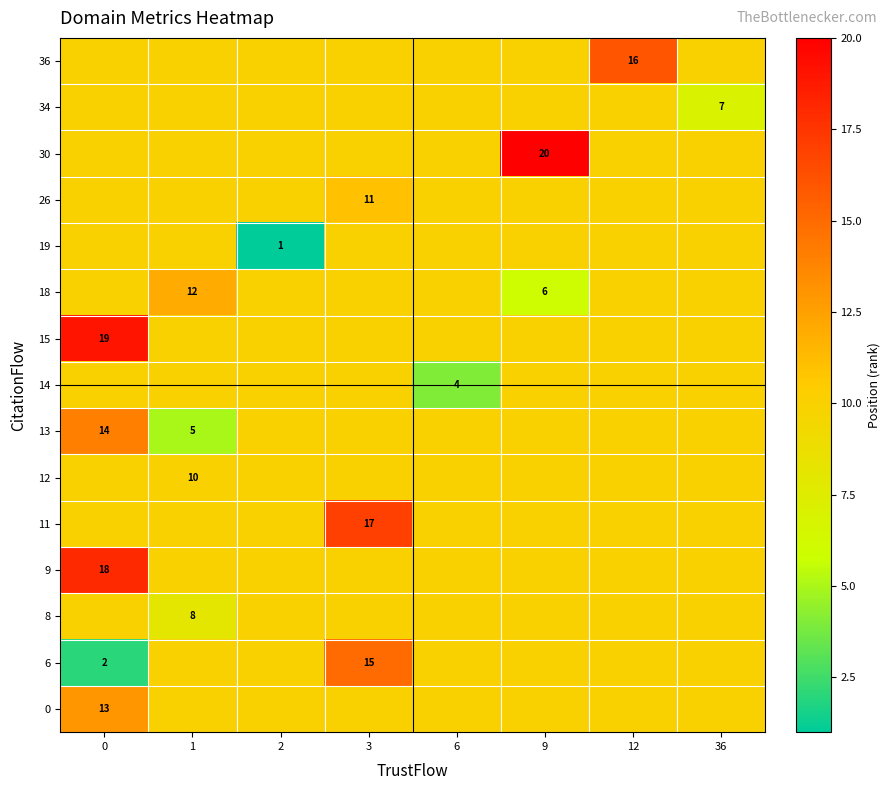

What is the maximum value shown in the chart?

20